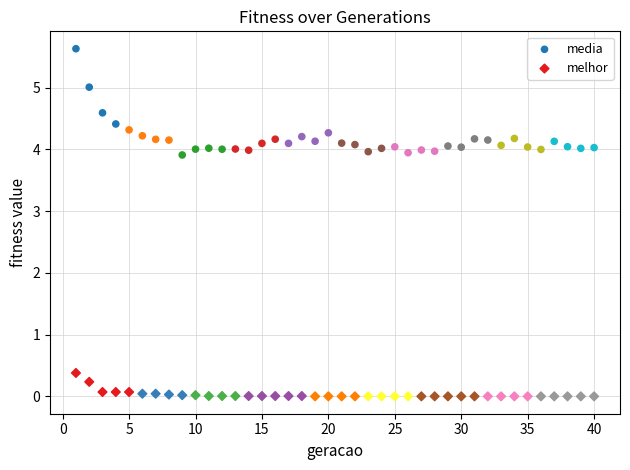

Which series contains the highest Y value?

media